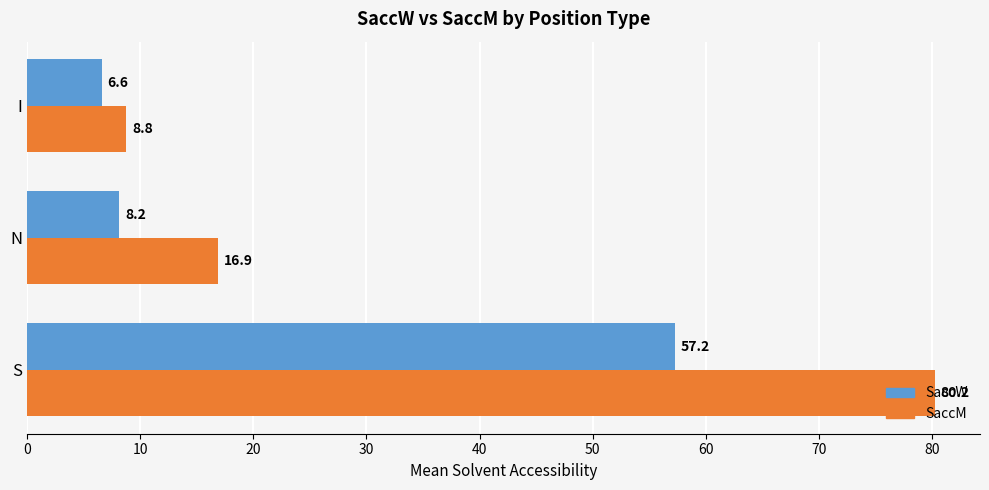

What is the difference between the maximum and minimum values in the SaccW series?

50.6